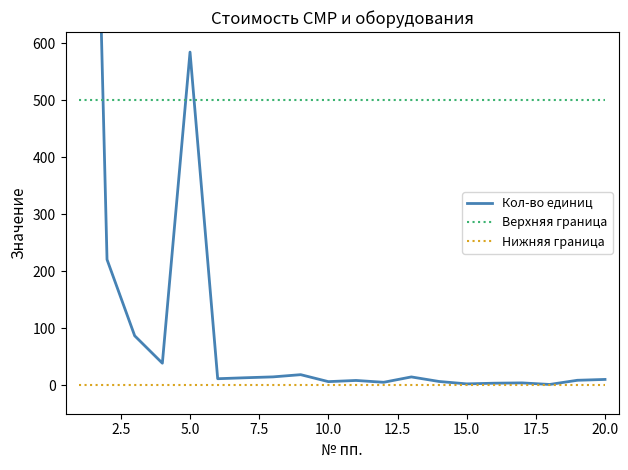

Reading left to right, transcribe all the data shown in this chart.

Кол-во единиц: 2173.3	220.7	86.8	38.7	584.8	11.4	13.2	14.7	18.6	6.3	8.4	5.2	14.6	6.6	2.4	3.6	4.1	1.4	8.7	10.2
Верхняя граница: 500.0	500.0	500.0	500.0	500.0	500.0	500.0	500.0	500.0	500.0	500.0	500.0	500.0	500.0	500.0	500.0	500.0	500.0	500.0	500.0
Нижняя граница: 0.0	0.0	0.0	0.0	0.0	0.0	0.0	0.0	0.0	0.0	0.0	0.0	0.0	0.0	0.0	0.0	0.0	0.0	0.0	0.0